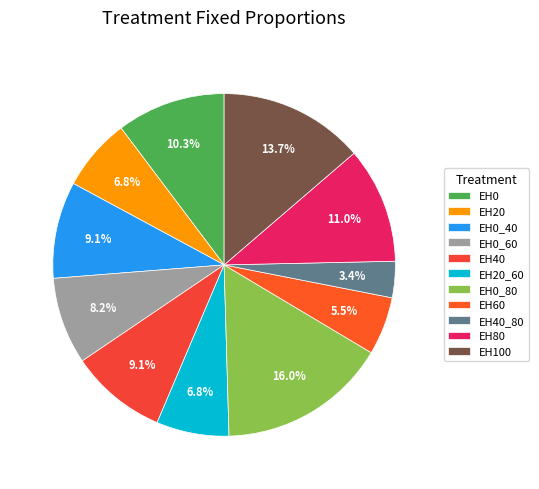

Which category has the biggest portion of the pie?

EH0_80